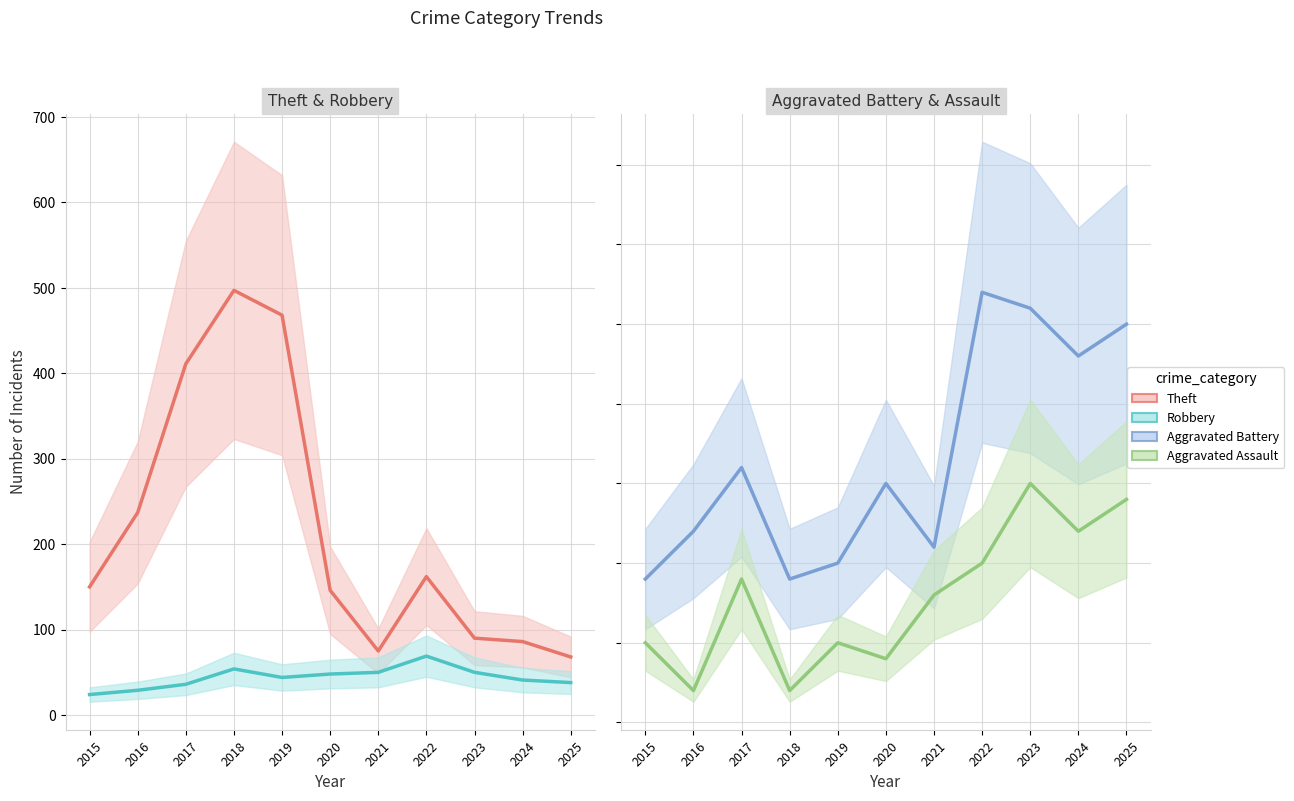

How many lines are shown in the chart?

4